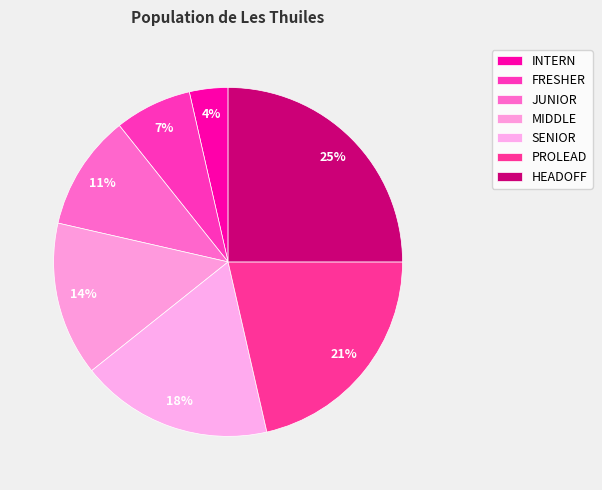

To the nearest percent, what percentage of the pie is FRESHER?

7%